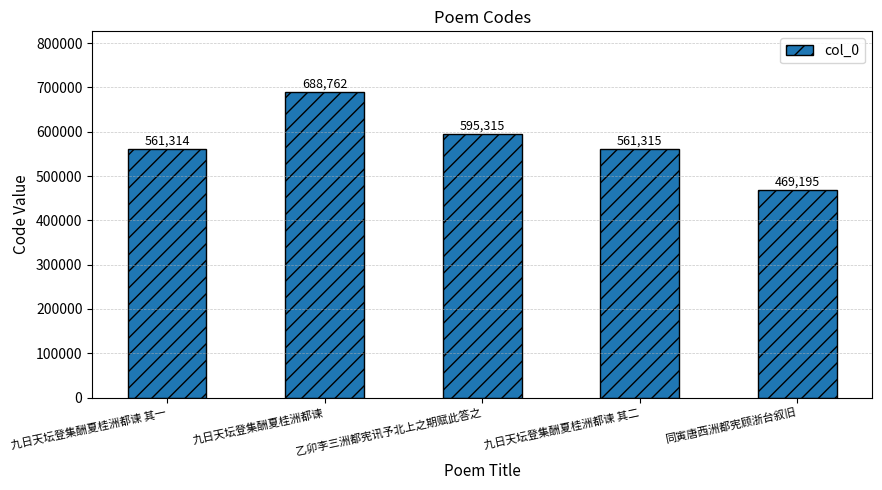

What is the smallest value displayed?

469195